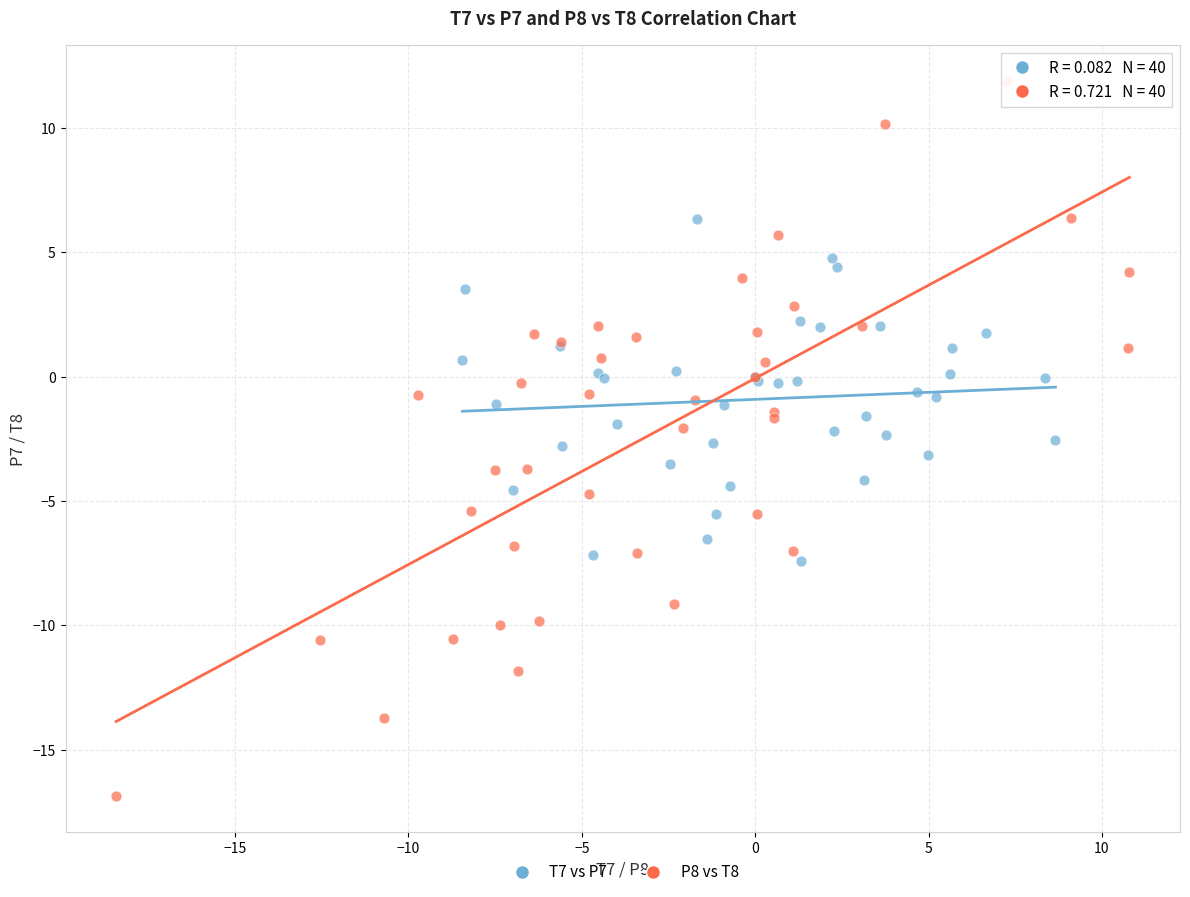

Which series contains the lowest Y value?

P8 vs T8